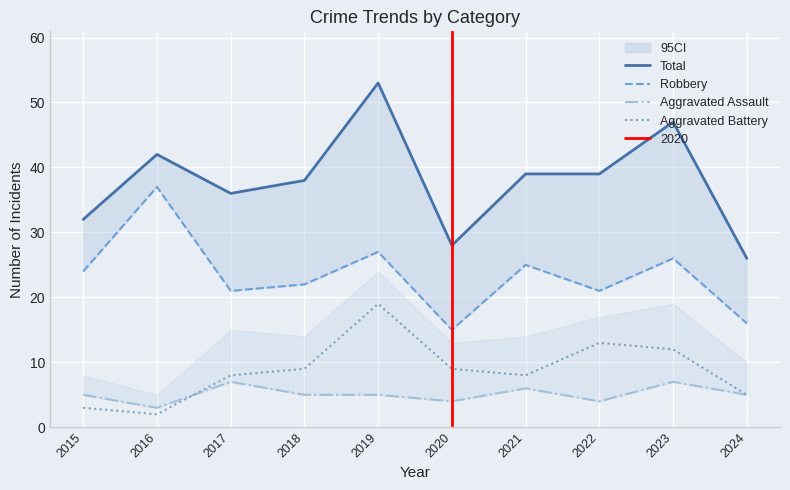

What is the value of the Aggravated Battery point at the 1st from the left?

3